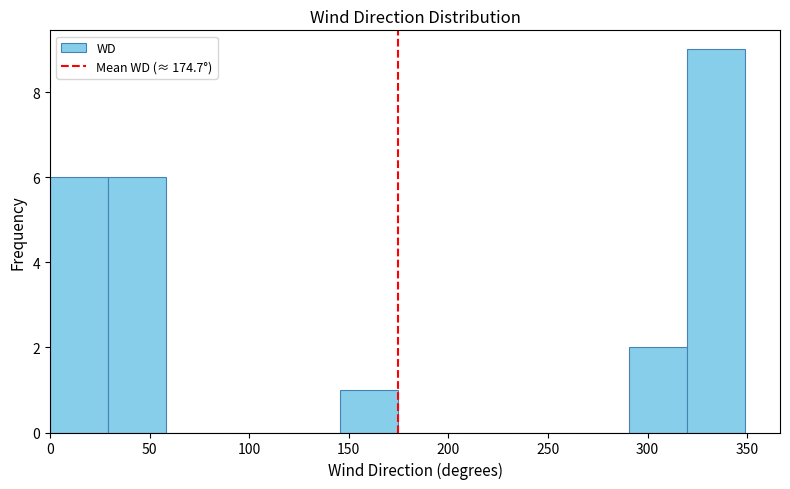

Reading left to right, transcribe this chart: for each bar, give the range it covers on the x-axis and its height. Neither the bar edges nor the heights are printed on the chart, so give them approximately, as read against the axes.

0 to 30: 6
30 to 60: 6
60 to 85: 0
85 to 115: 0
115 to 145: 0
145 to 175: 1
175 to 205: 0
205 to 235: 0
235 to 260: 0
260 to 290: 0
290 to 320: 2
320 to 350: 9